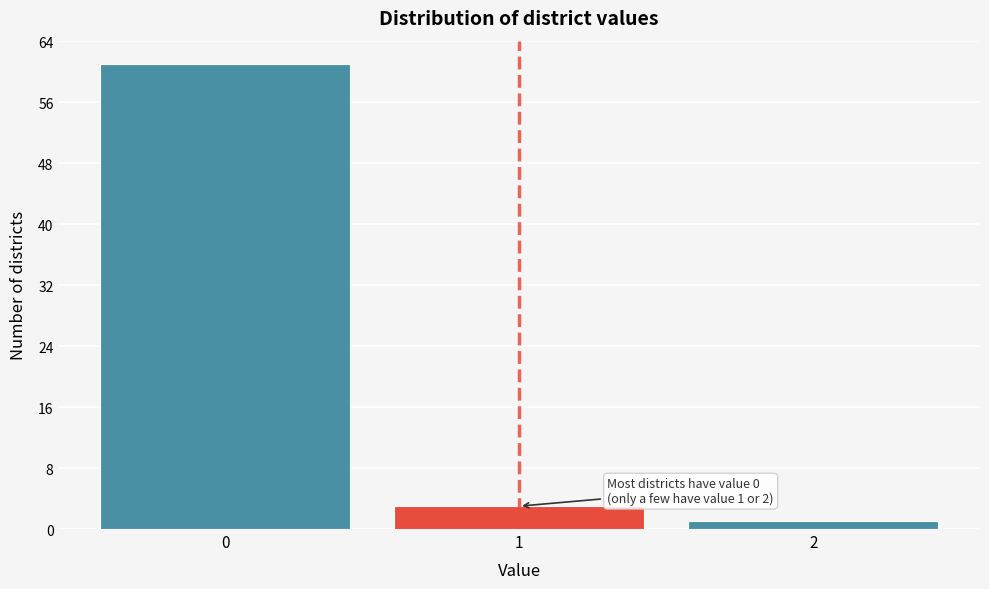

Over which range of the x-axis is the bar tallest?

-0.5 to 0.5